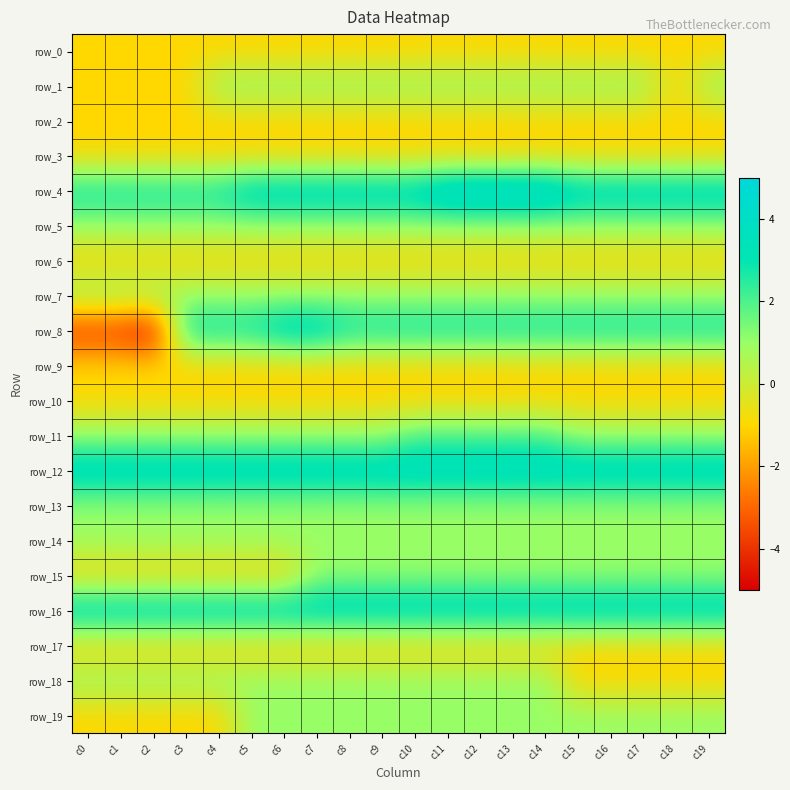

What value does the row_2 series have at c0?

-1